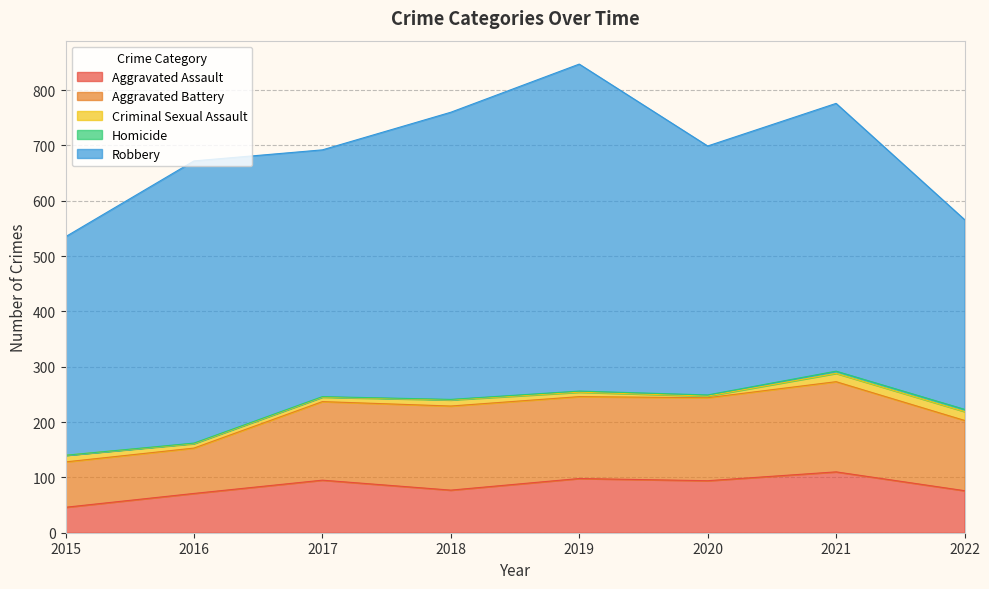

Rank the series at 2020 from highest to lowest value.

Robbery, Aggravated Battery, Aggravated Assault, Criminal Sexual Assault, Homicide